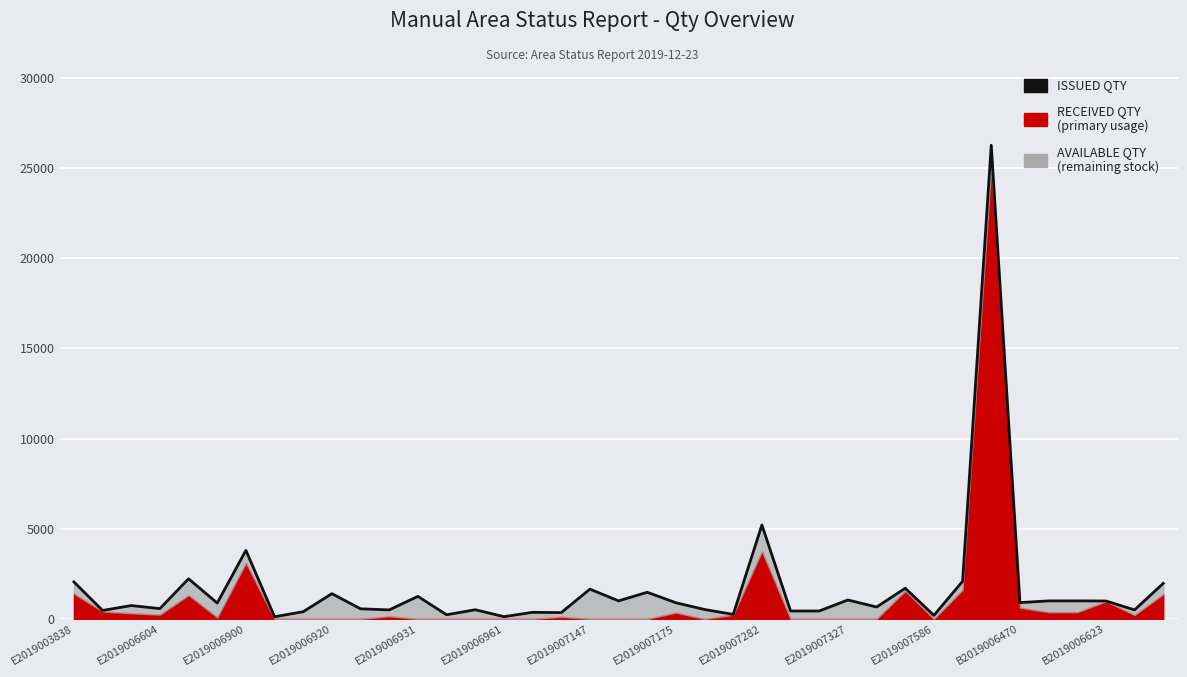

What is the change in value from E2019006604 to E2019007282?

+4636